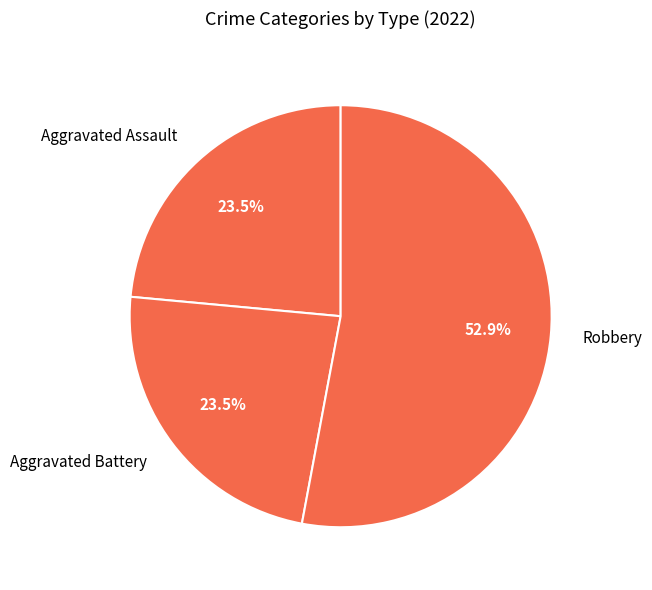

Does any single category account for the majority?

Yes